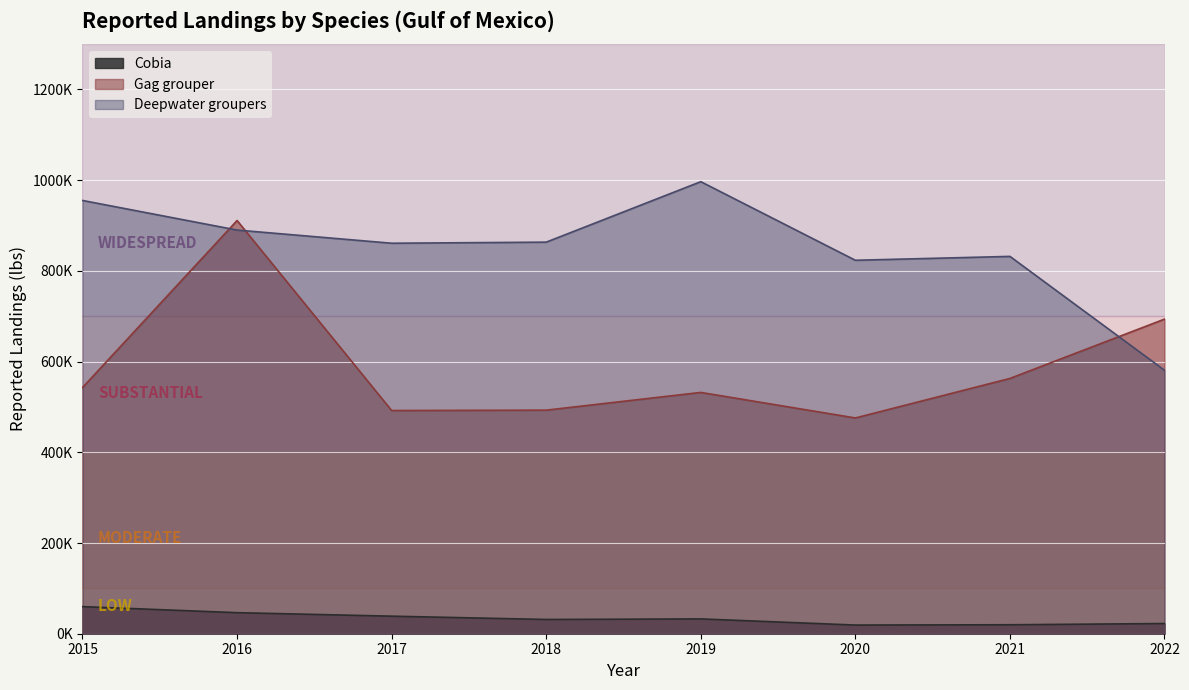

Does the chart display data point markers on the line(s)?

No